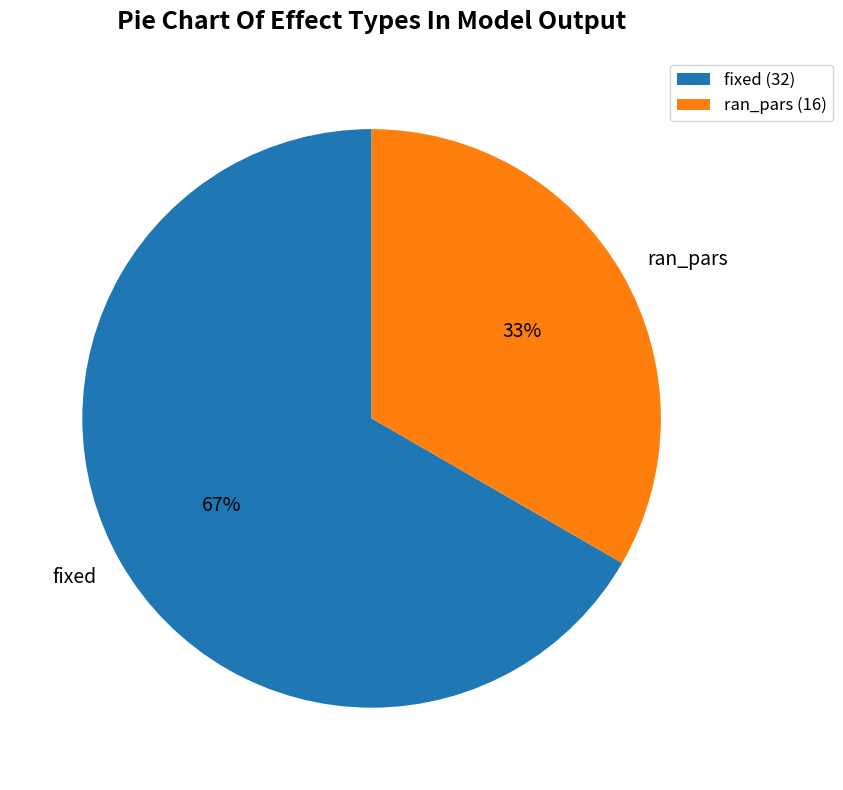

How many segments does this pie chart have?

2